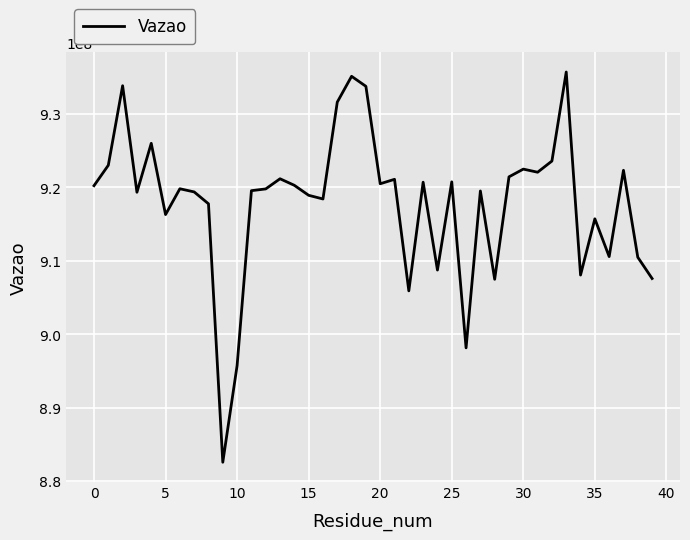

What is the difference between the maximum and minimum values?

53122772